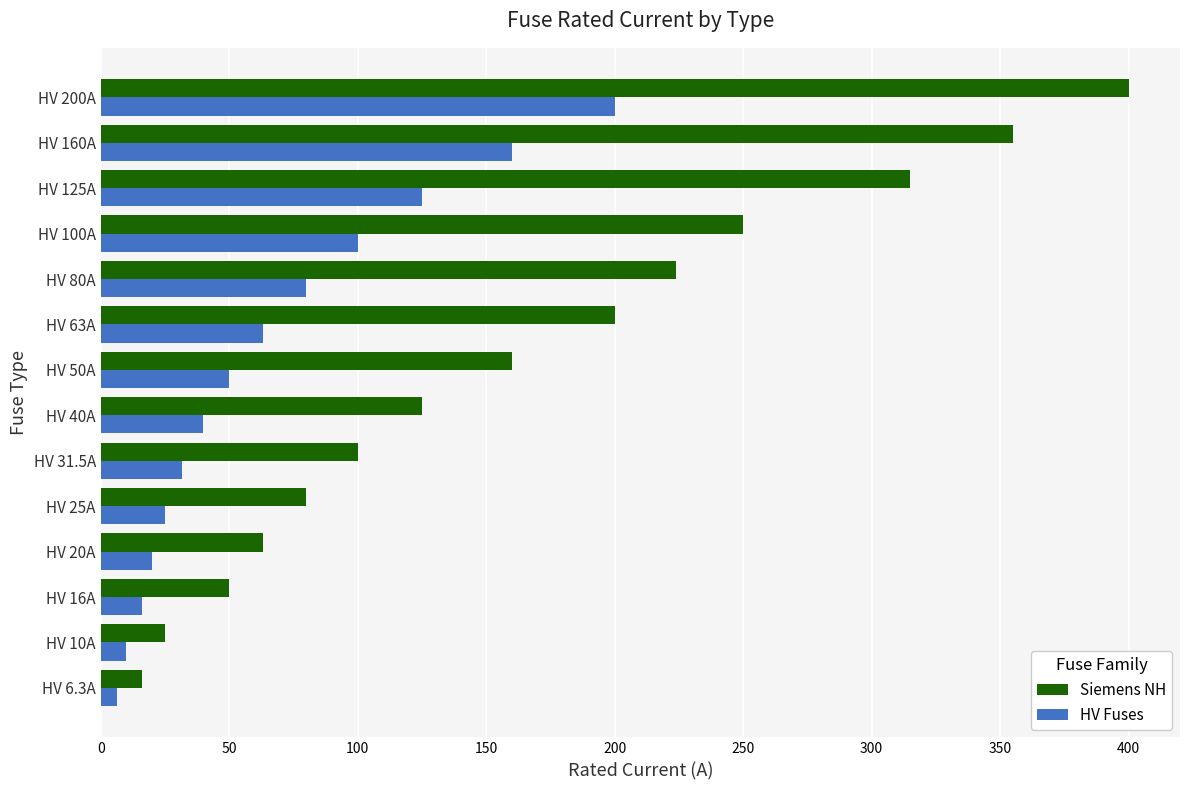

The value of Siemens NH at HV 160A is 355.0. True or false?

True